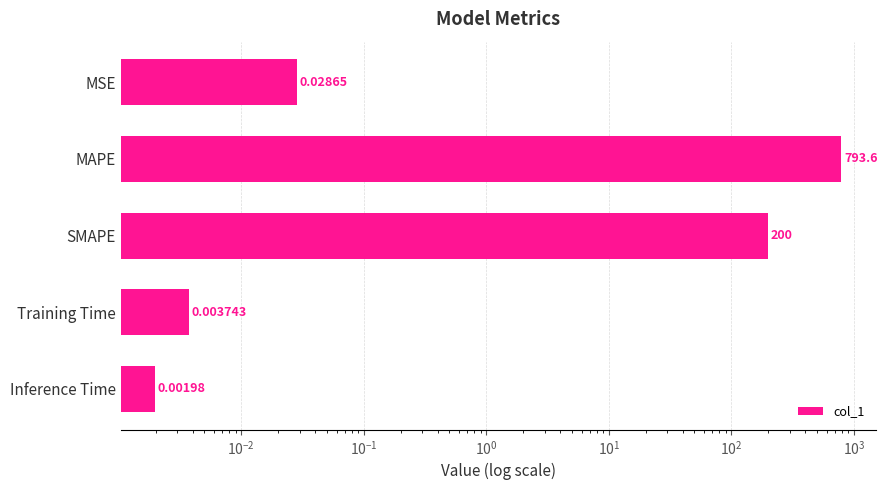

True or false: the data shows 164.8 at MAPE.

False